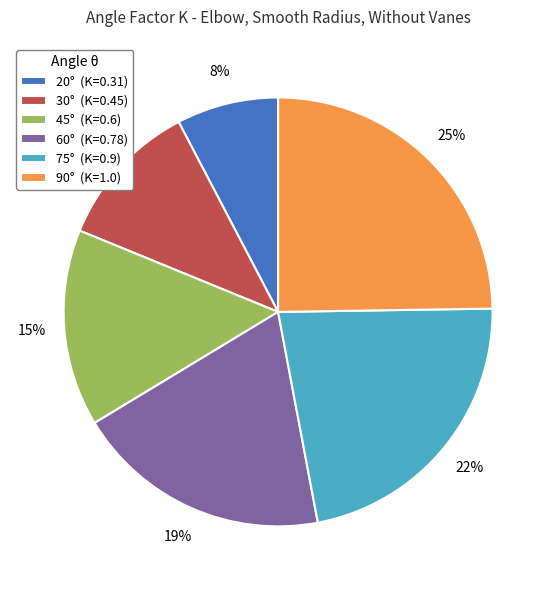

Is it true that 30° is 11% of the pie?

True